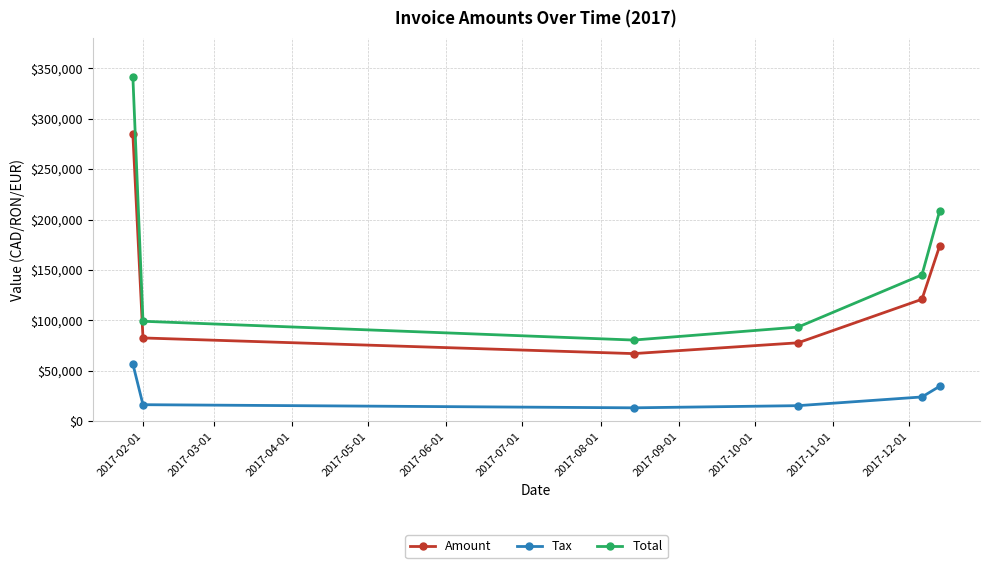

At how many categories does at least one series exceed 200603?

2